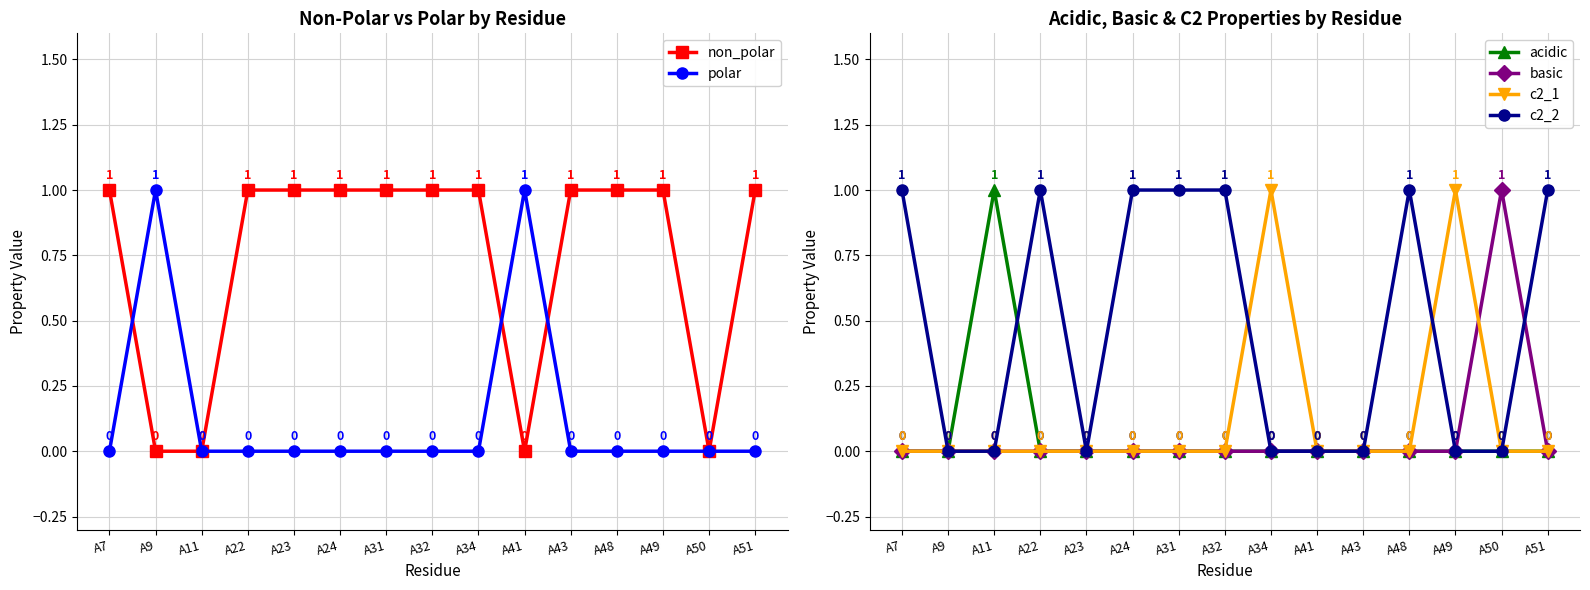

What are all the series names shown in the legend?

non_polar, polar, acidic, basic, c2_1, c2_2